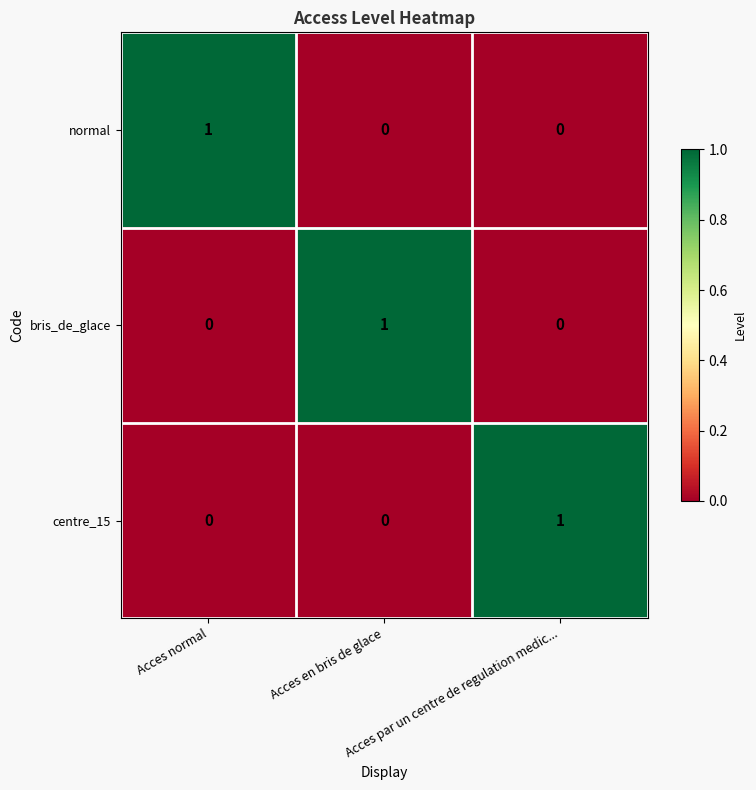

At how many categories does at least one series exceed 0?

3